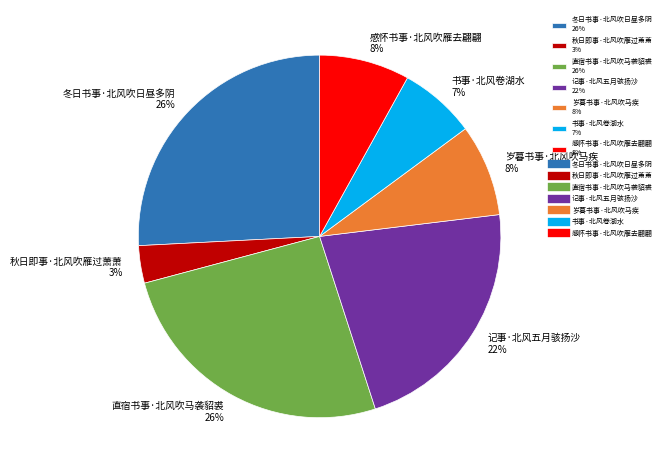

Which has a higher value, 记事·北风五月骇扬沙 22% or 岁暮书事·北风吹马疾 8%?

记事·北风五月骇扬沙 22%